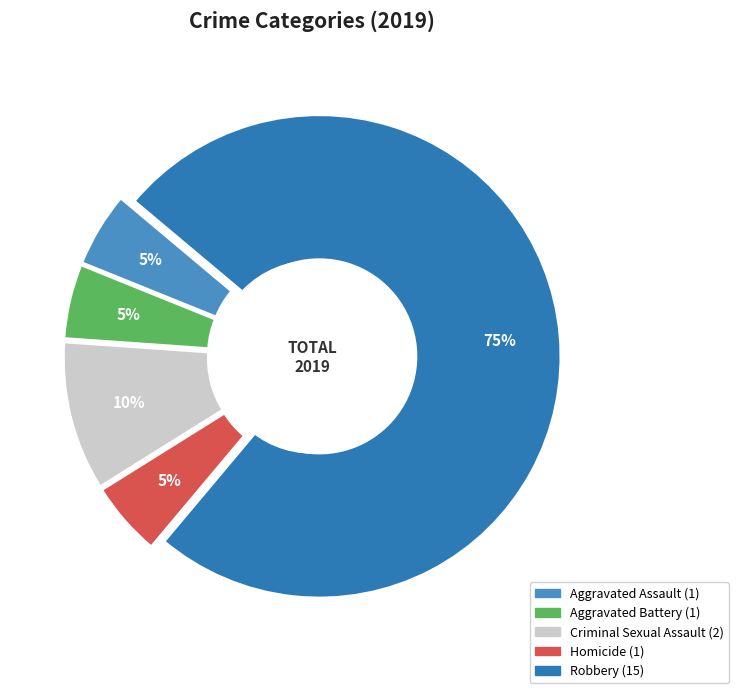

To the nearest percent, what is the average slice percentage?

20%